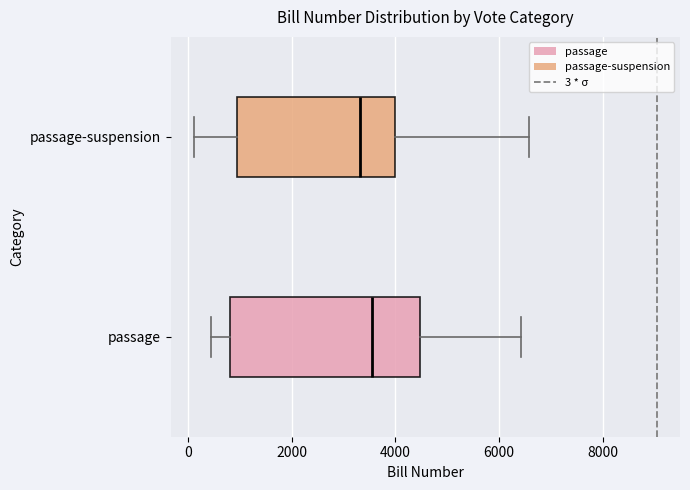

Where does the left whisker of the box for passage-suspension end on the x-axis? The values are not printed on the chart, so give them approximately, as read against the axis.

200